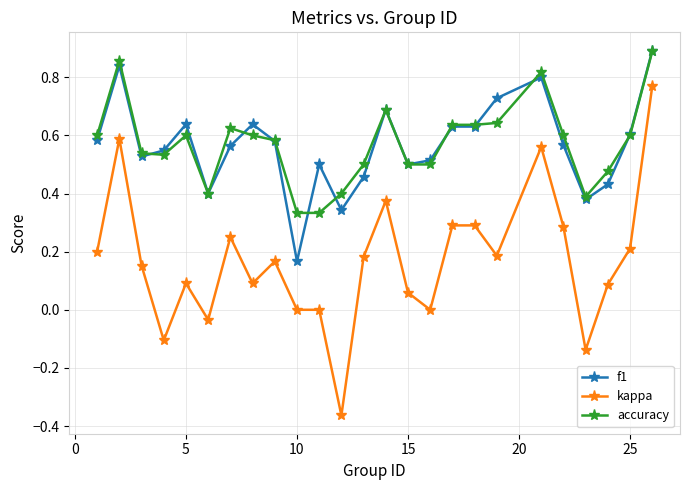

Which series has the largest range (max minus min)?

kappa